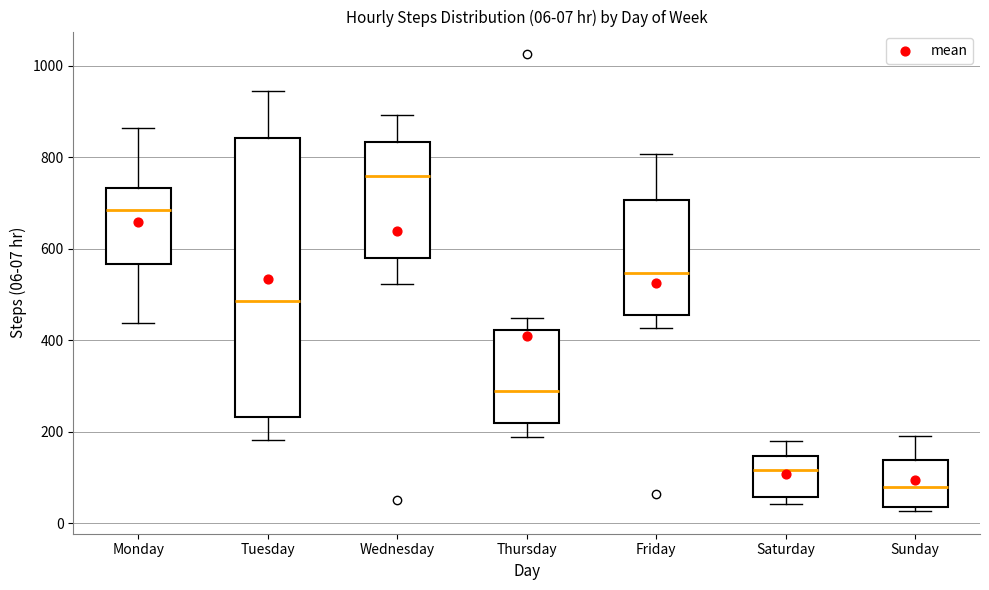

Which box has the lowest median line?

Sunday